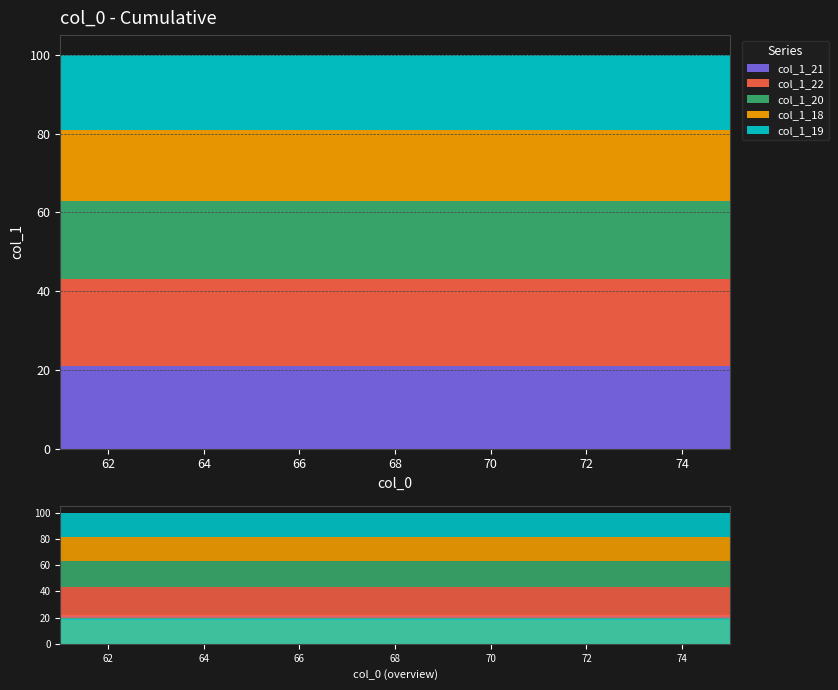

Rank the series by their average value, from lowest to highest.

col_1_18, col_1_19, col_1_20, col_1_21, col_1_22